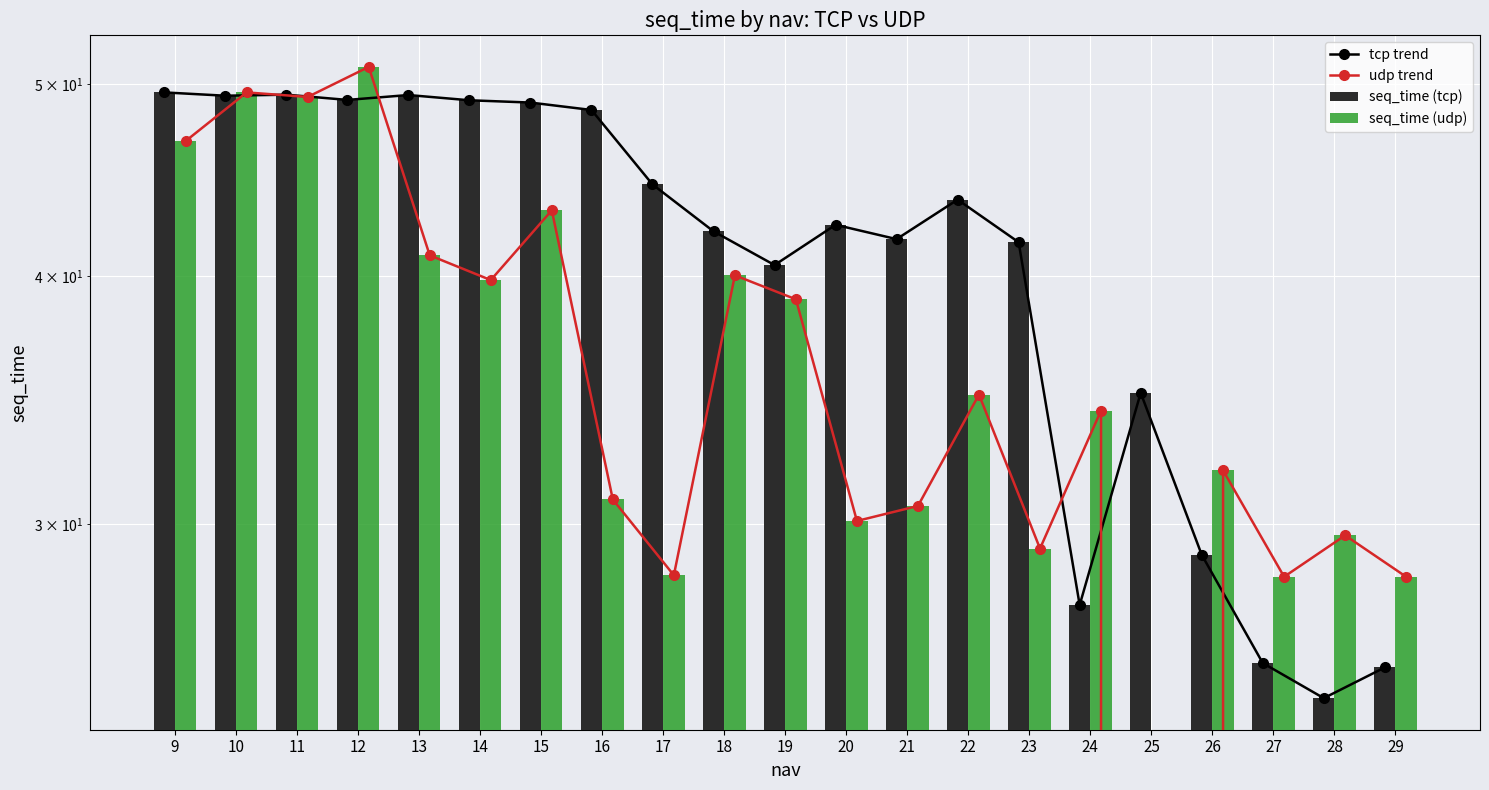

What is the spread (max minus min) of values at 18?

2.1